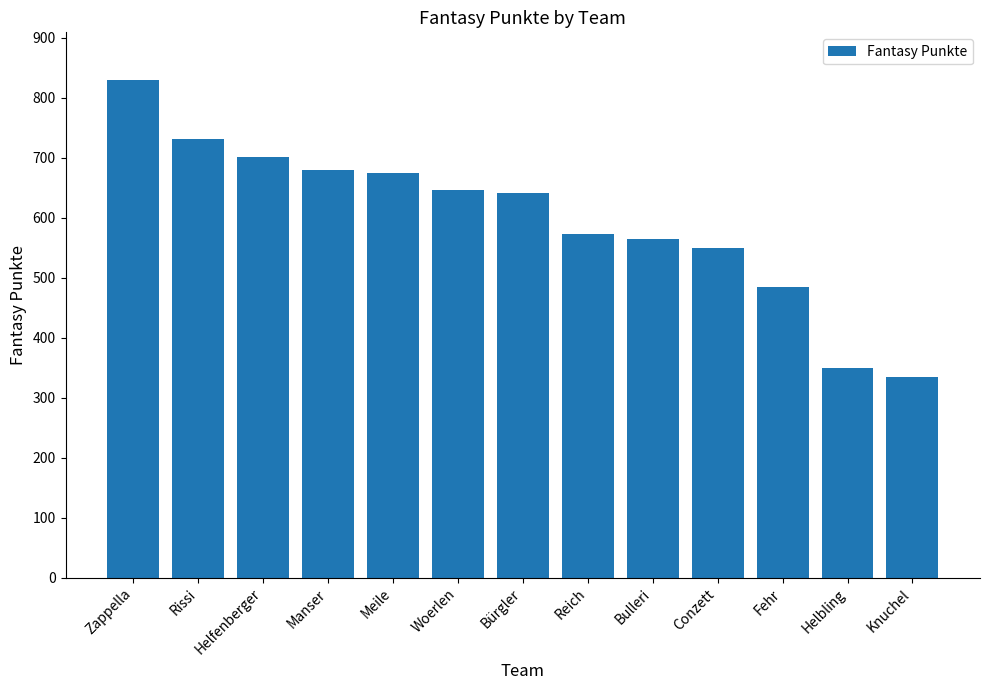

What is the difference between the values at Zappella and Manser?

149